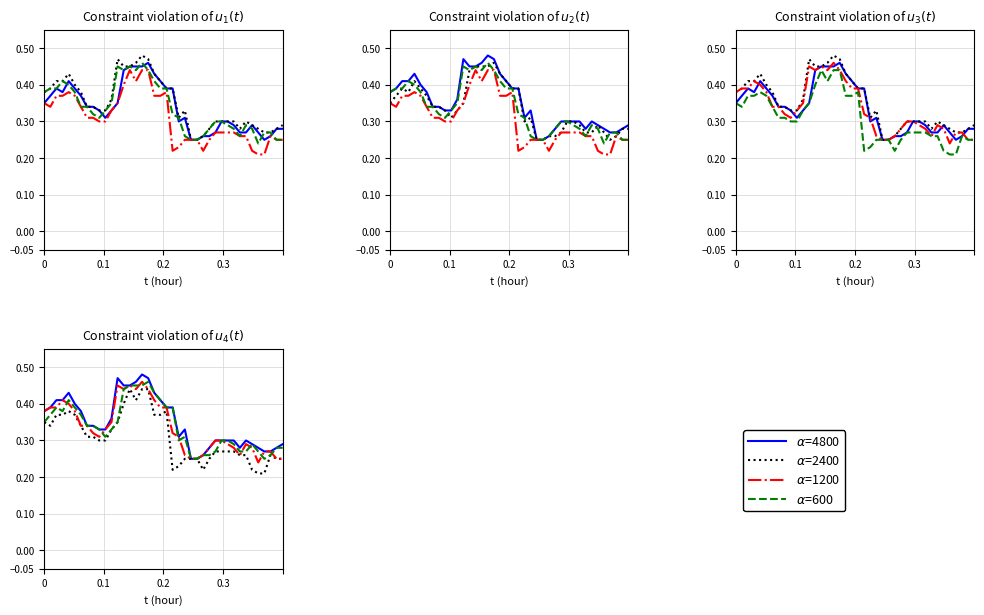

True or false: $\alpha$=4800 has more than 0 points higher than both neighbors.

True